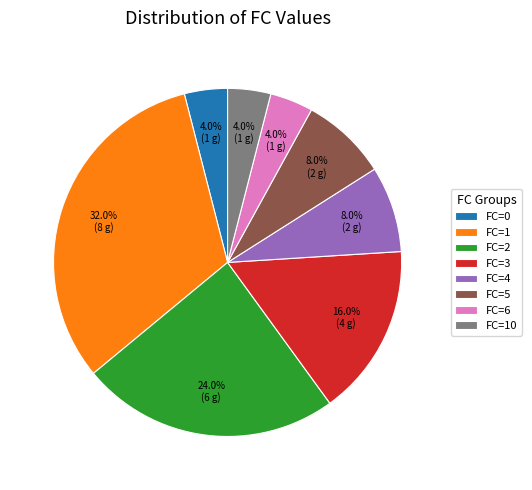

Is there a majority slice in this chart?

No